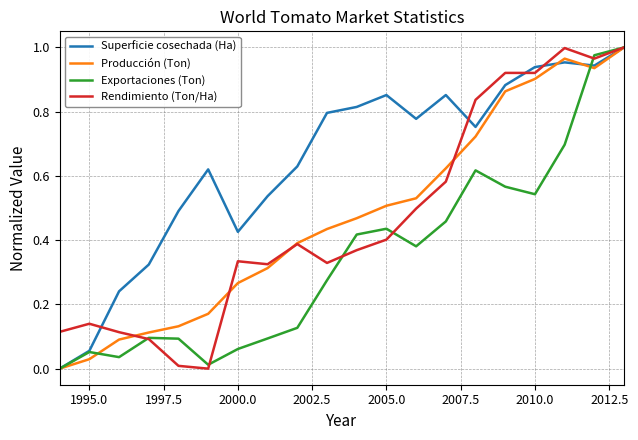

Is it true that Rendimiento (Ton/Ha) equals 0.1 at 2005.0?

False